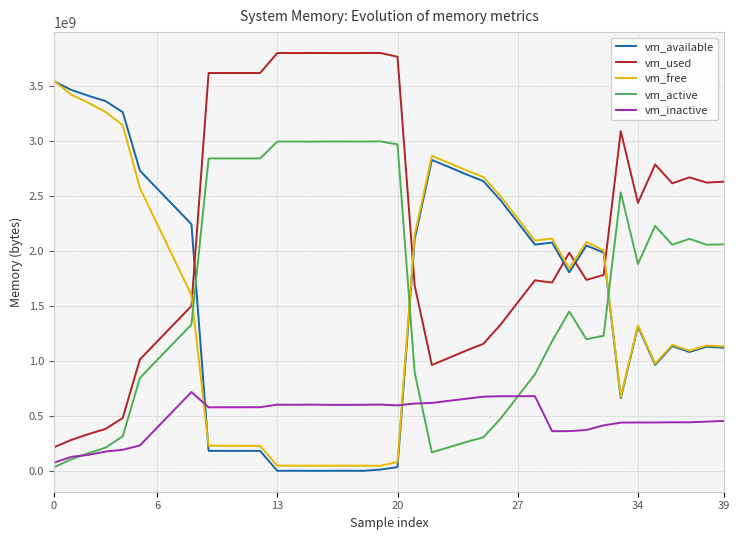

True or false: vm_used and vm_active cross at least once.

False